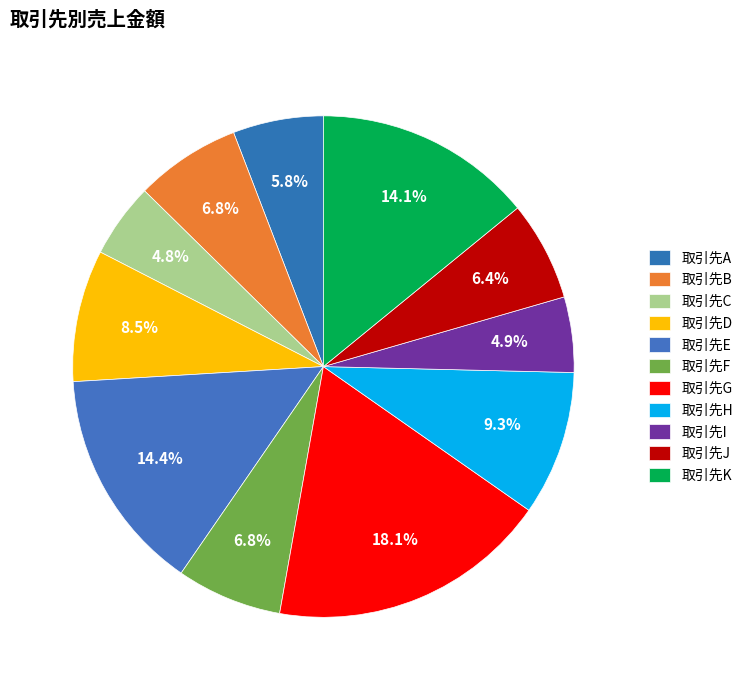

To the nearest percent, what is the average slice percentage?

9%